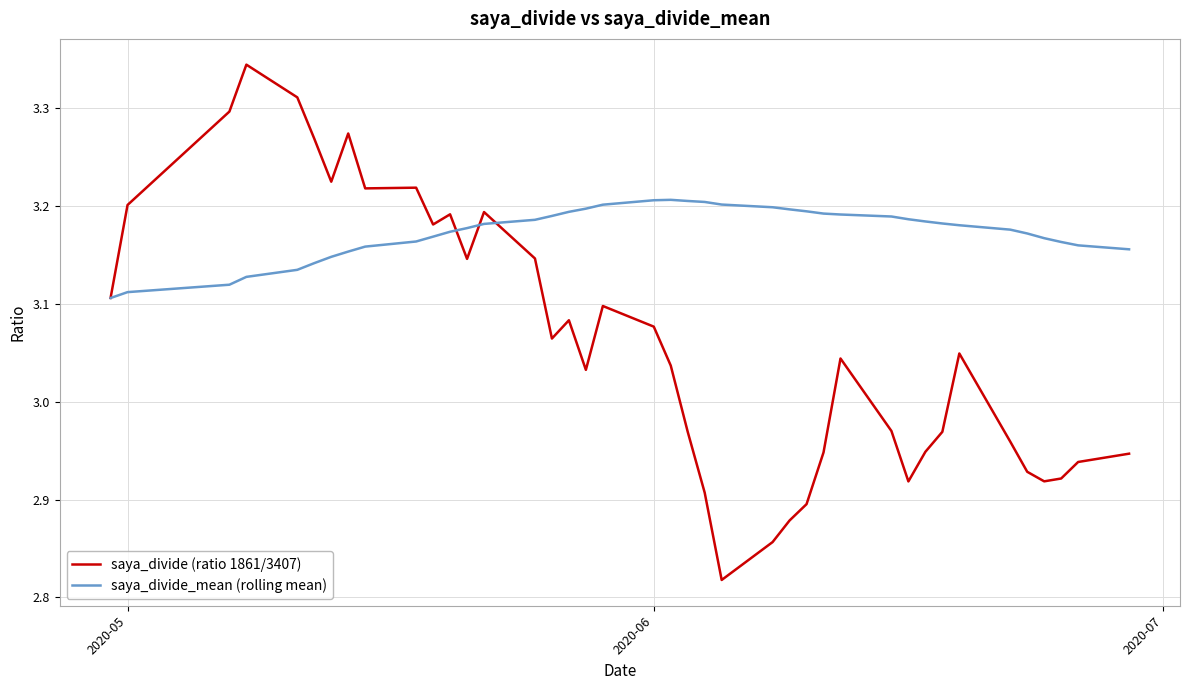

True or false: saya_divide_mean (rolling mean) and saya_divide (ratio 1861/3407) cross at least once.

True